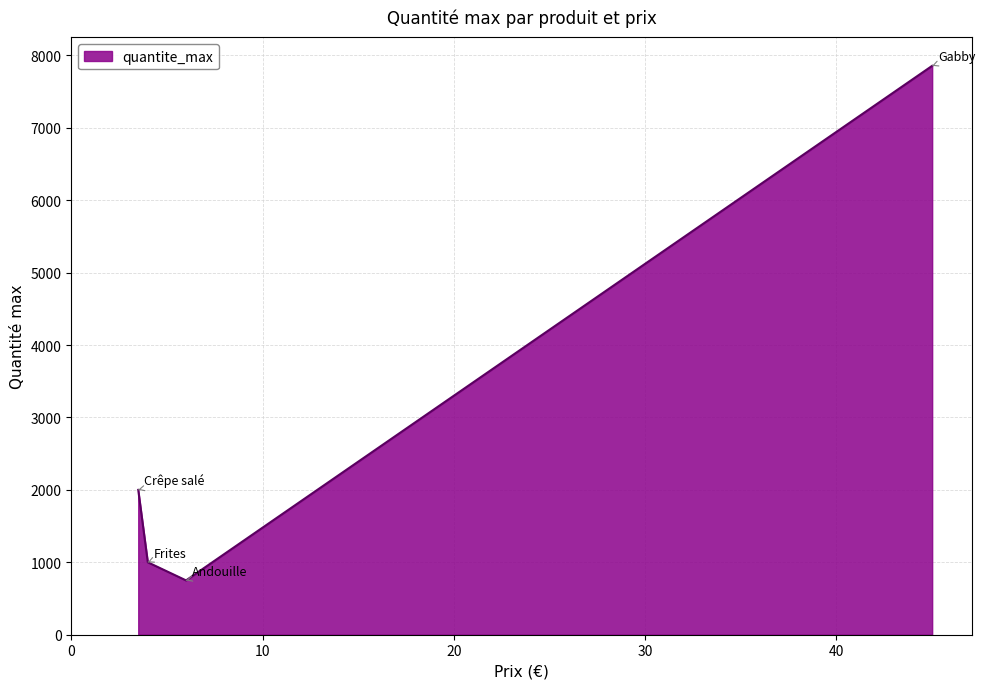

True or false: the data has more than 0 interior local peaks.

False